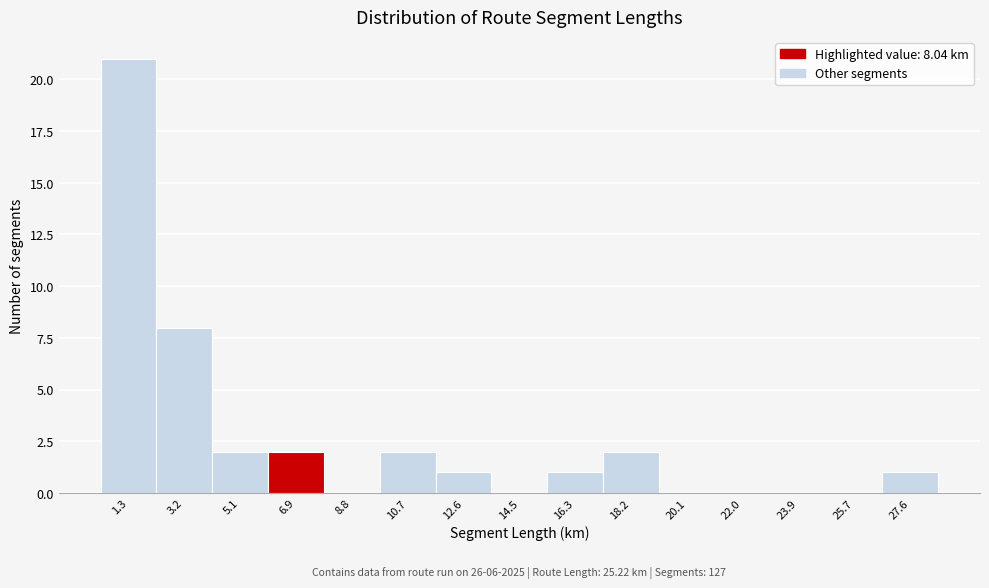

Reading left to right, what are all the values shown in this chart?

1.3=21	3.2=8	5.1=2	6.9=2	8.8=0	10.7=2	12.6=1	14.5=0	16.3=1	18.2=2	20.1=0	22.0=0	23.9=0	25.7=0	27.6=1